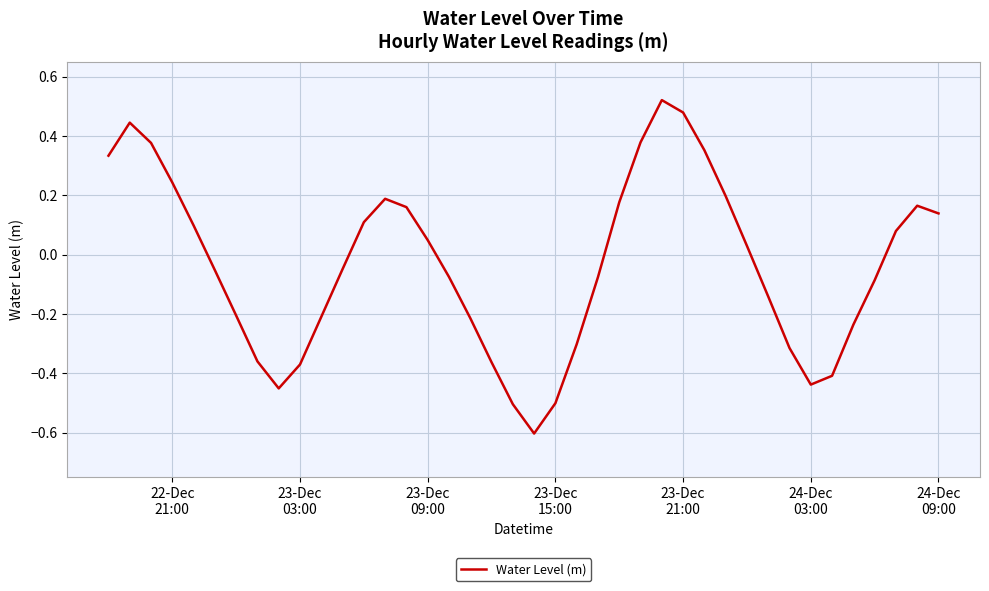

What is the minimum value shown in the chart?

-0.6